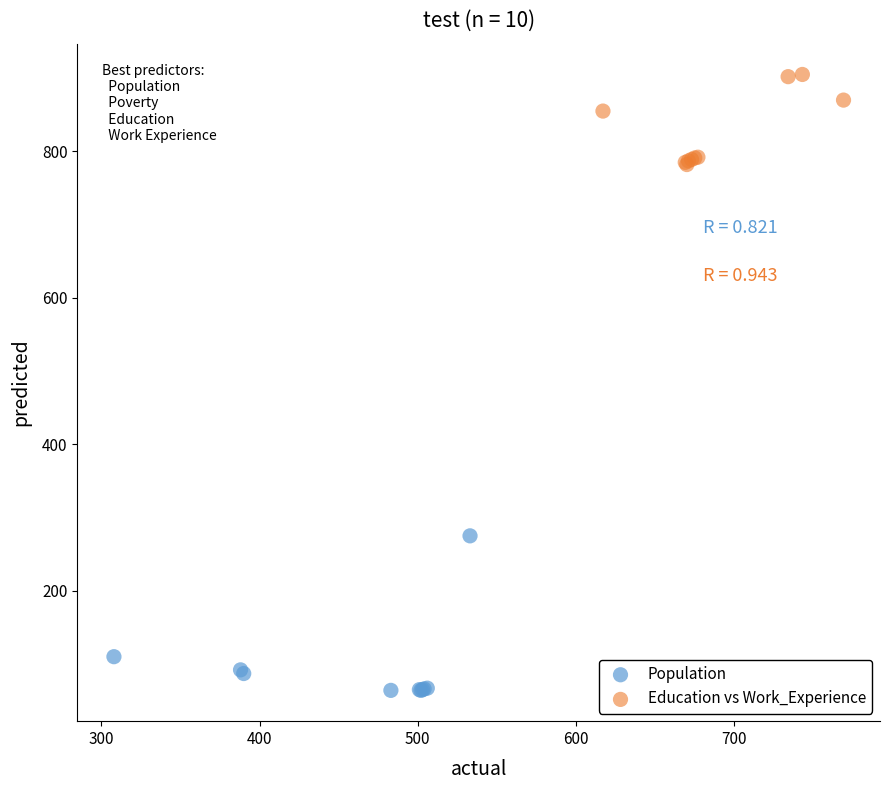

Which series contains the highest Y value?

Education vs Work_Experience